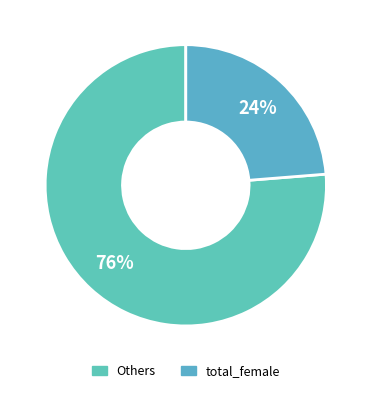

Count the number of slices in the pie.

2